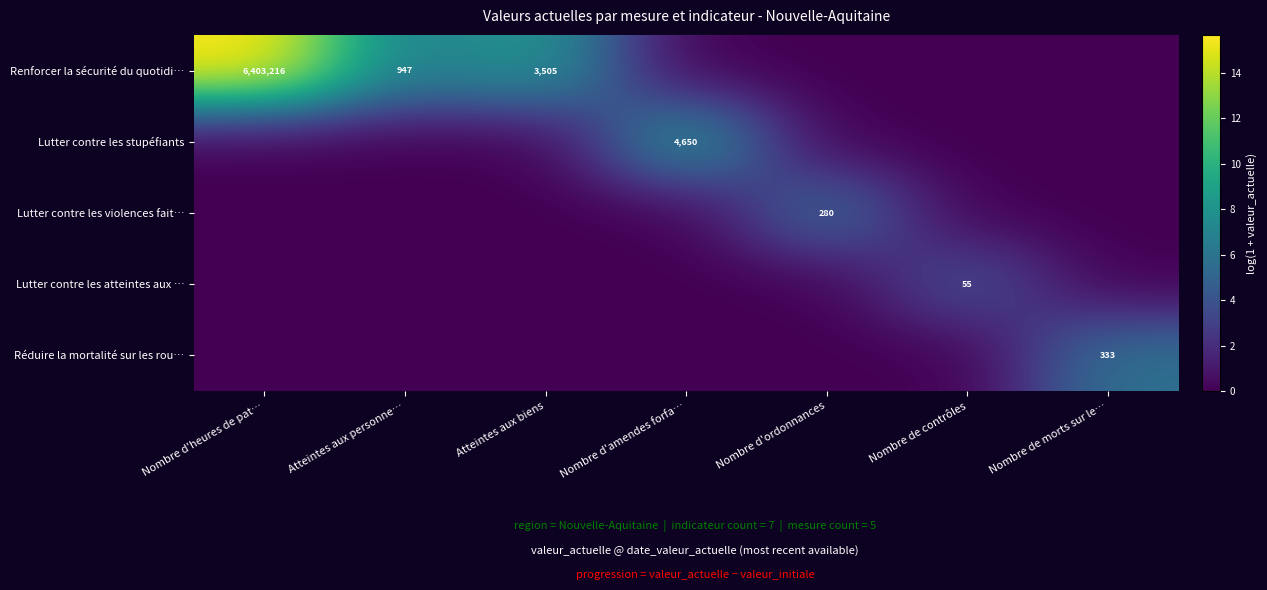

The Renforcer la sécurité du quotidi… series shows 947 at Atteintes aux personne…. True or false?

True